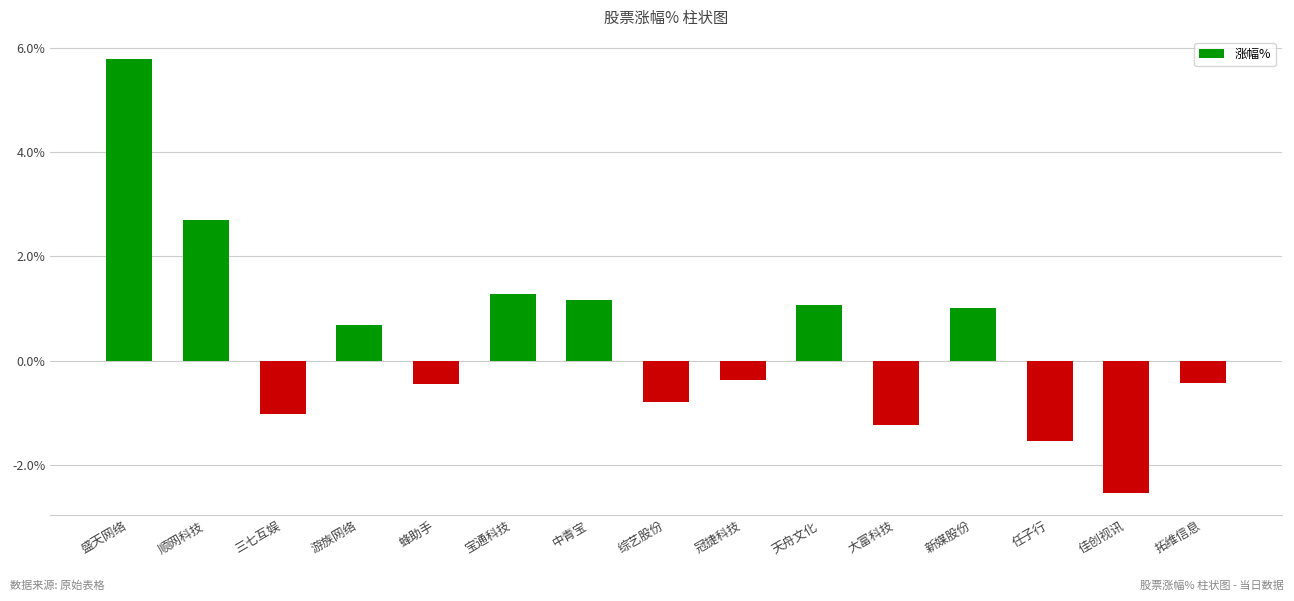

What is the value of the 12th bar from the left?

1.0